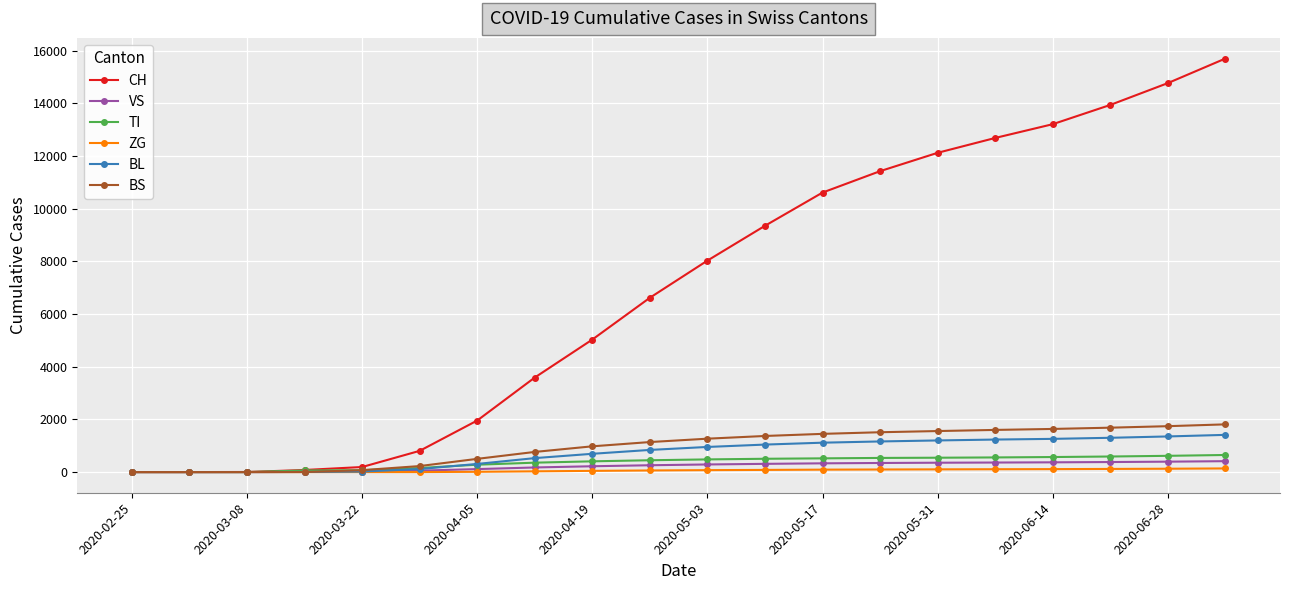

Which series has the largest total across all categories?

CH